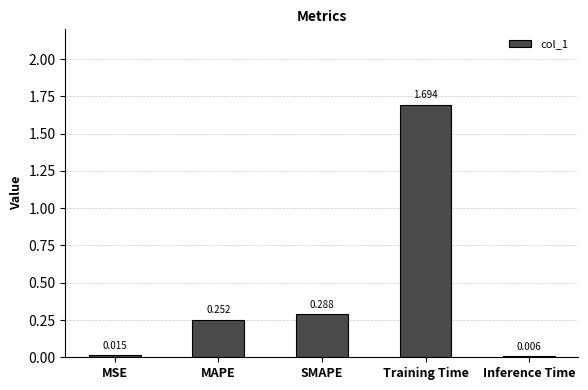

At which label is the value closest to 0?

Inference Time